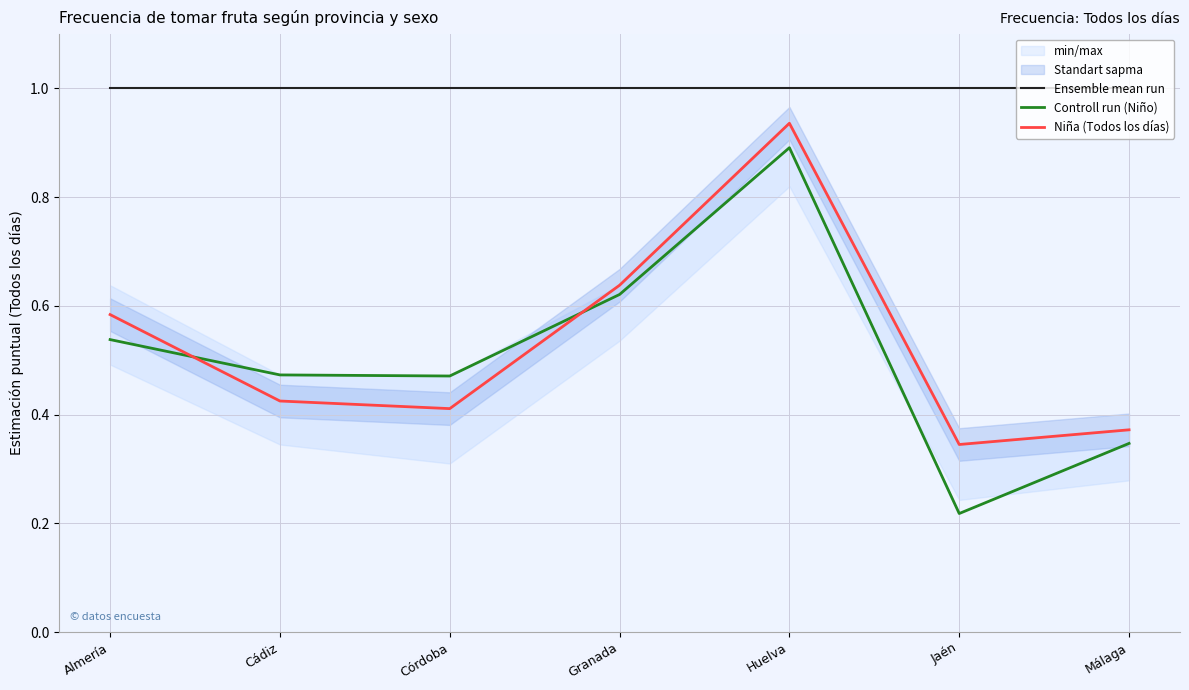

How many lines are shown in the chart?

3